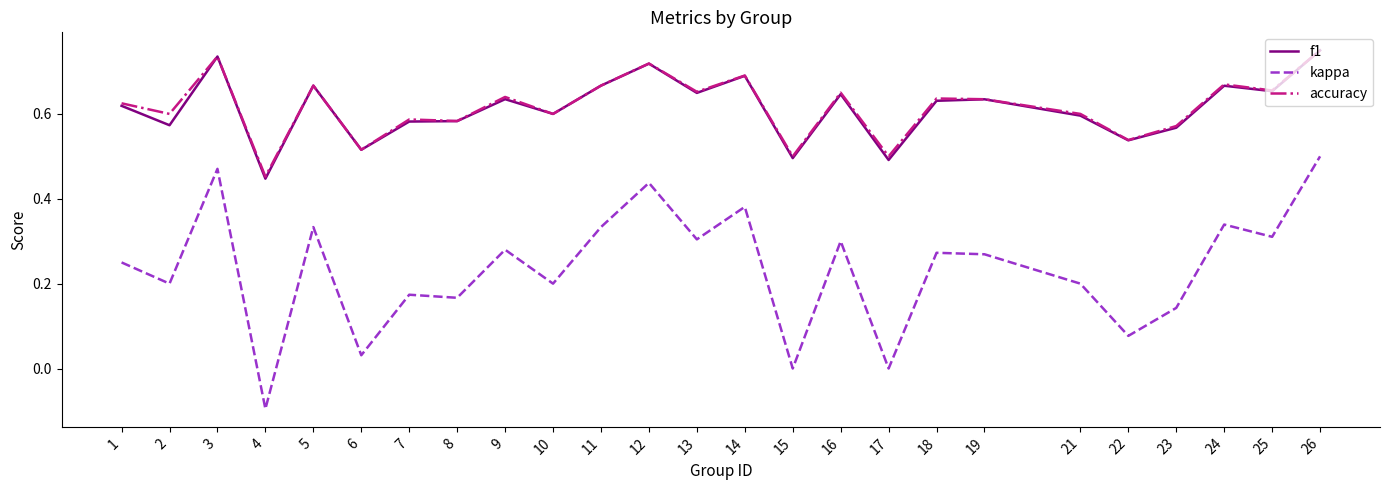

True or false: f1 and kappa cross at least once.

False